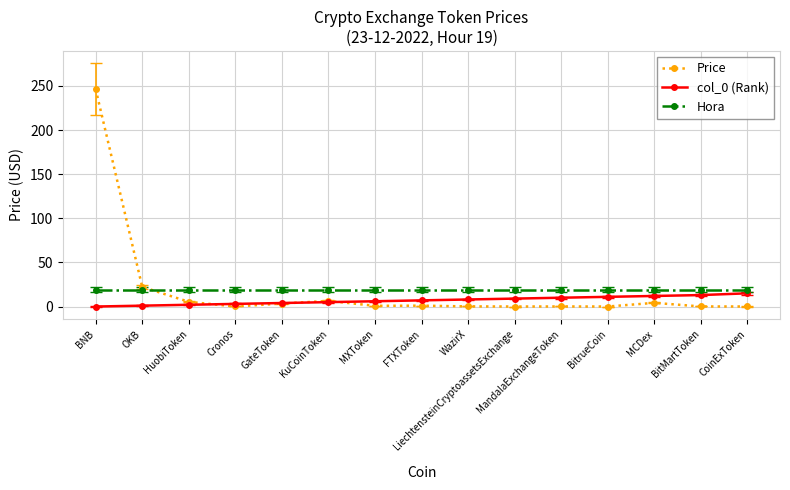

At which label is Price closest to 123?

OKB